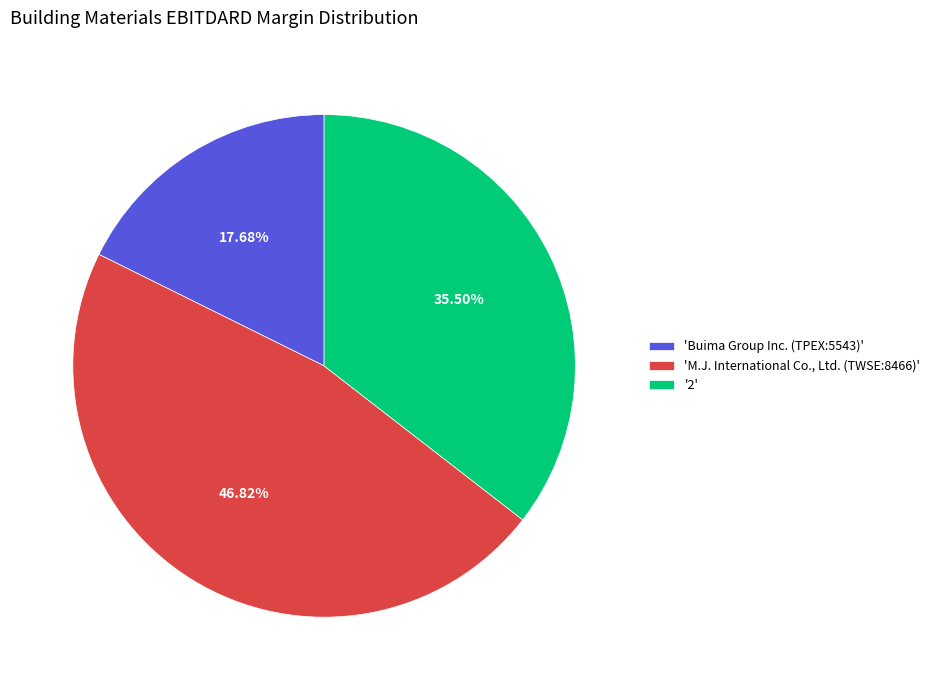

How many slices are in this pie chart?

3